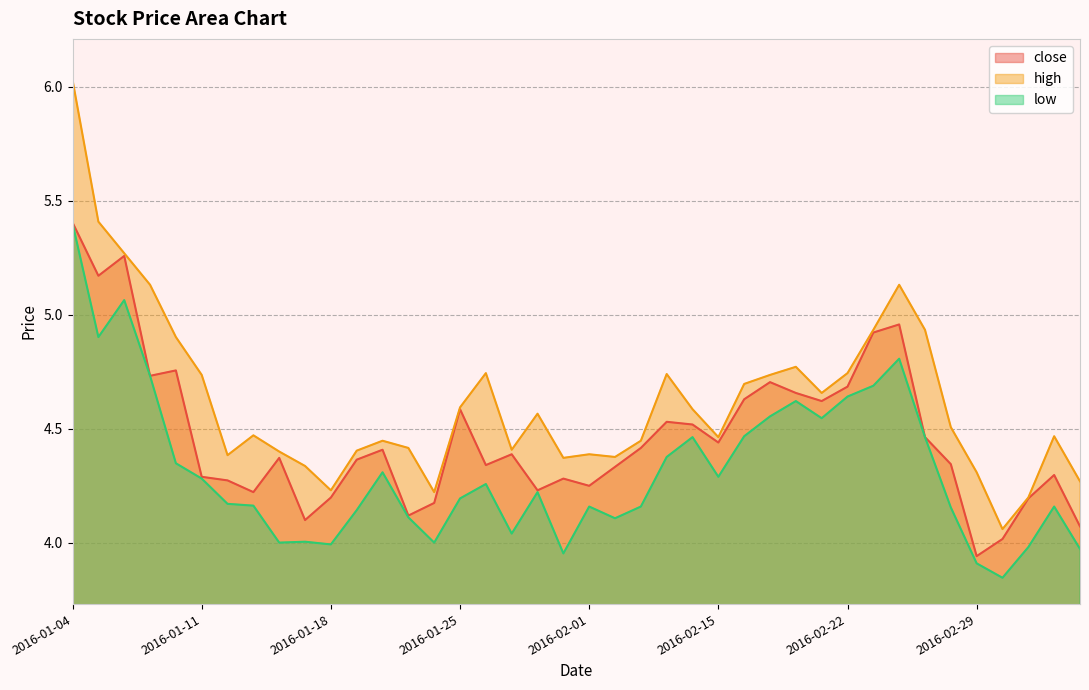

What is the highest value of the close series?

5.4